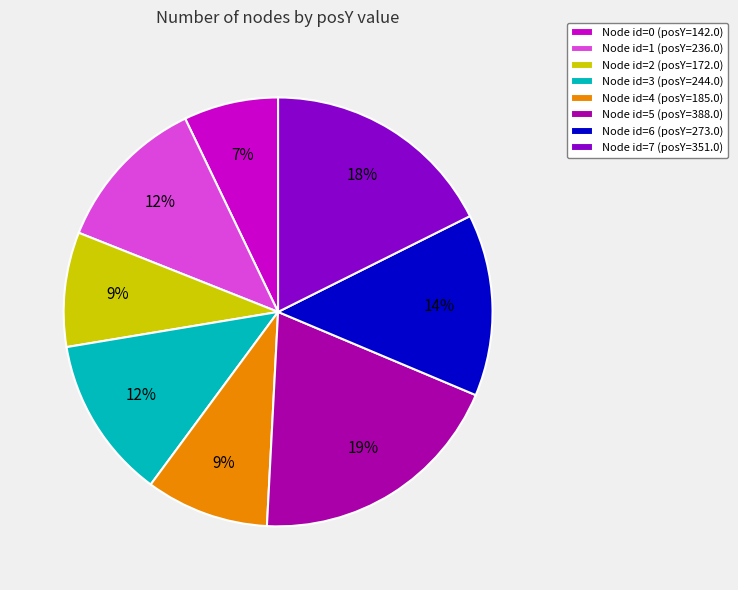

Between Node id=4 (posY=185.0) and Node id=5 (posY=388.0), which is larger?

Node id=5 (posY=388.0)